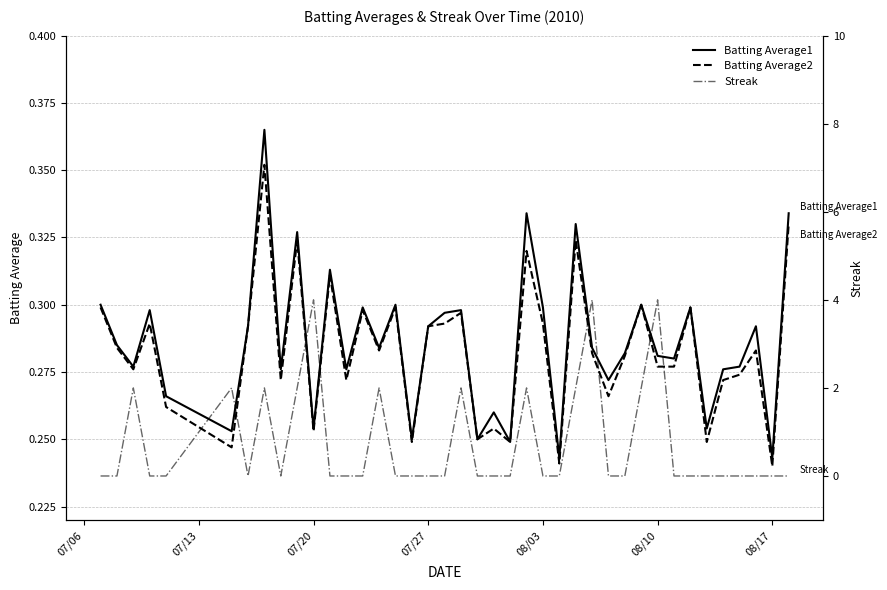

What is the difference between the maximum and minimum values in the Batting Average1 series?

0.1